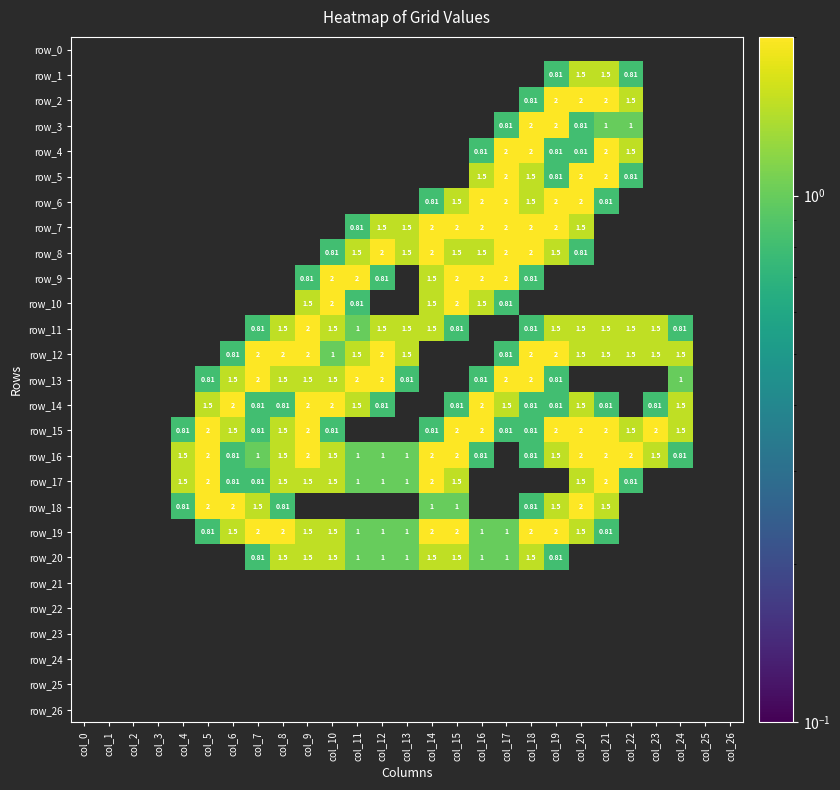

Is it true that row_2 equals 1.1 at col_1?

False